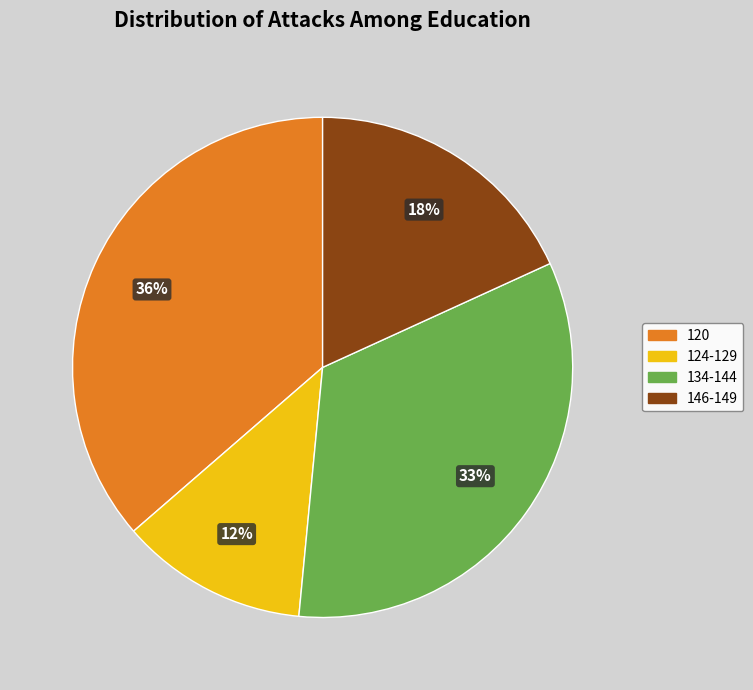

Does any single category account for the majority?

No